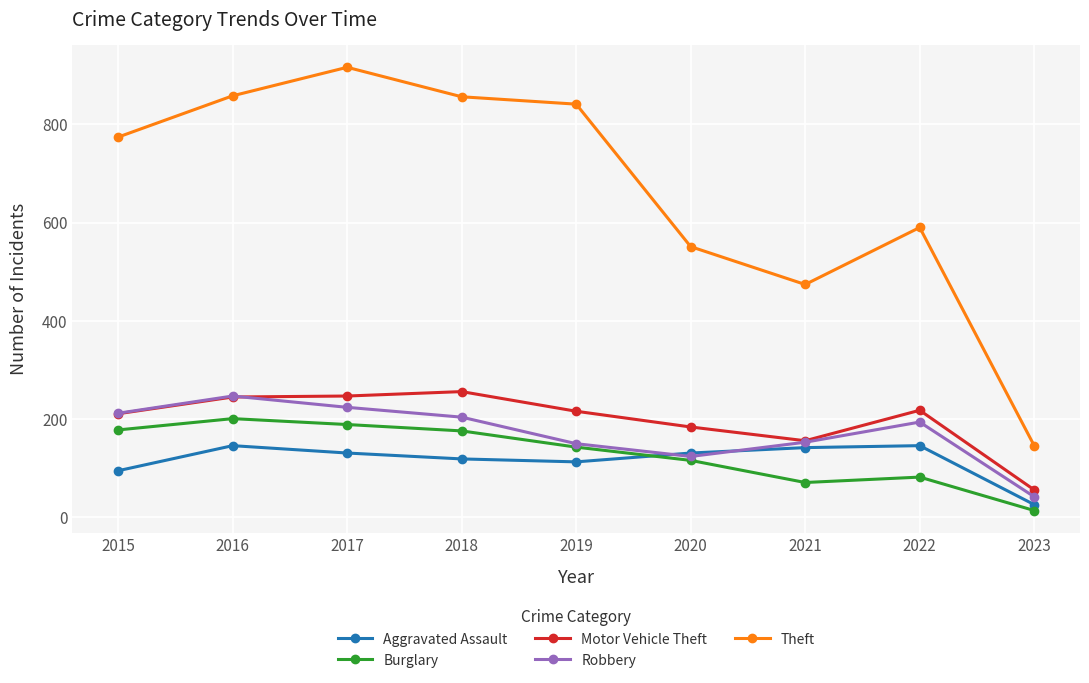

What value does the Robbery series have at 2017?

224